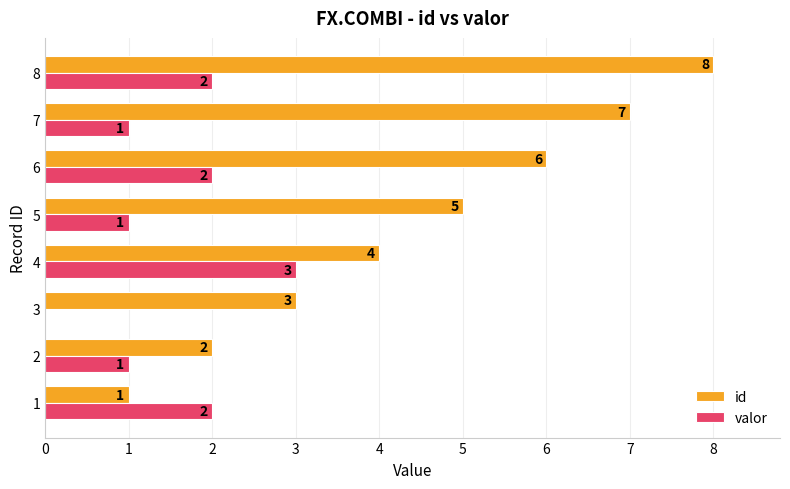

Which series changed the most between 5 and 7?

id